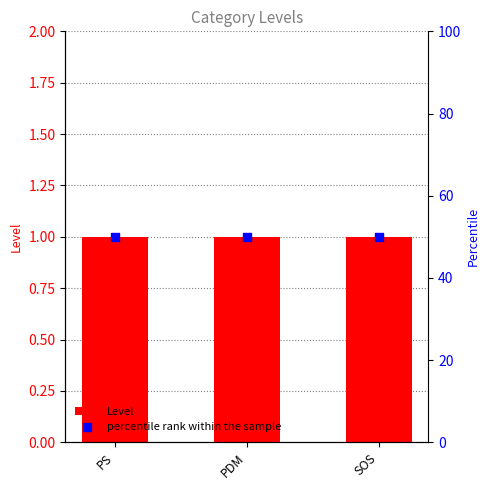

What are all the series names shown in the legend?

Level, percentile rank within the sample